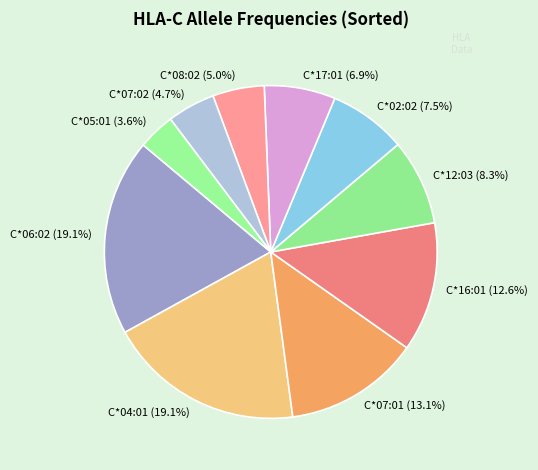

What percentage is the C*07:01 slice, to the nearest percent?

13%